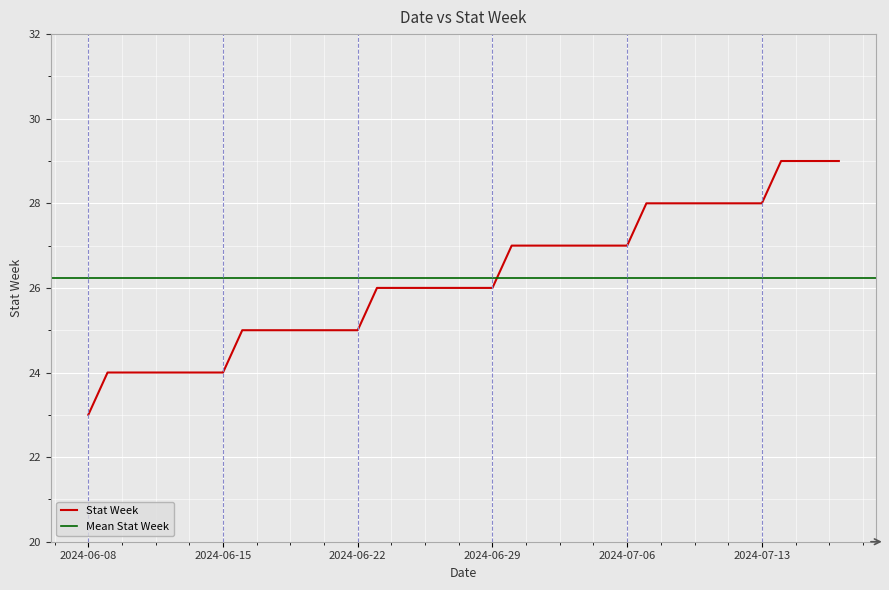

What is the label of the 22nd point from the left?

2024-06-29